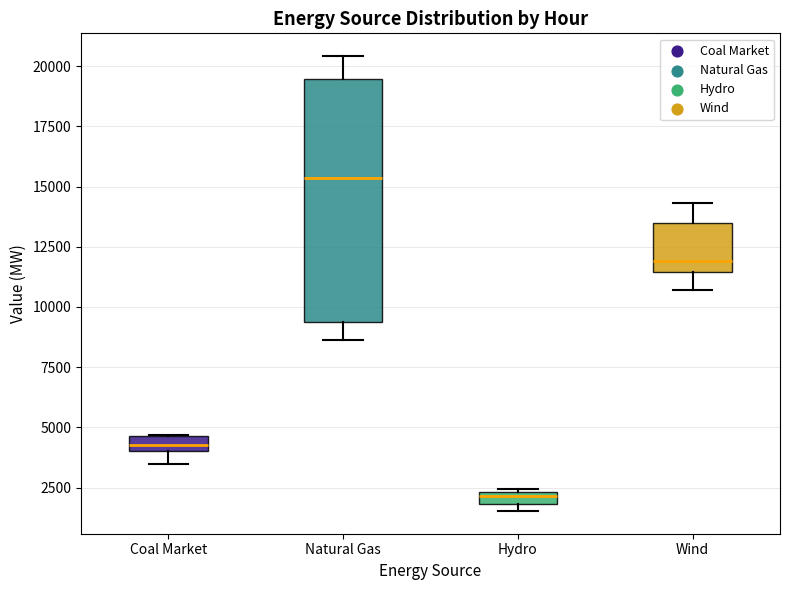

Comparing the boxes themselves (not the whiskers), which one is the tallest?

Natural Gas